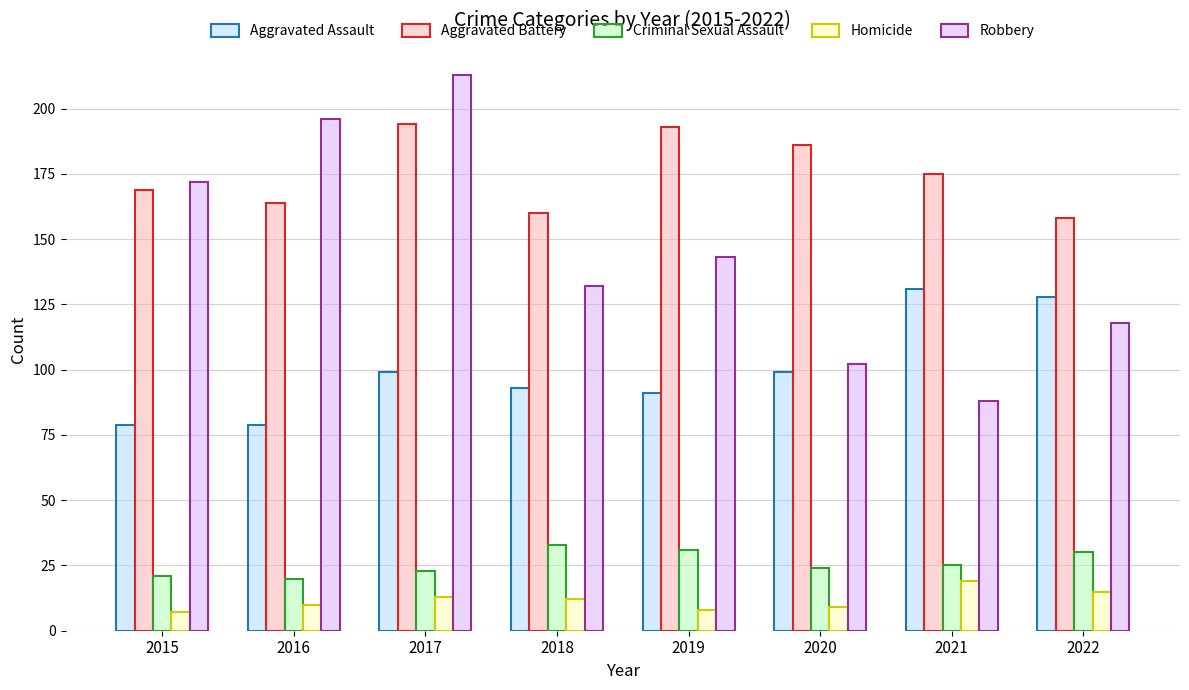

How many distinct data groups are displayed?

5